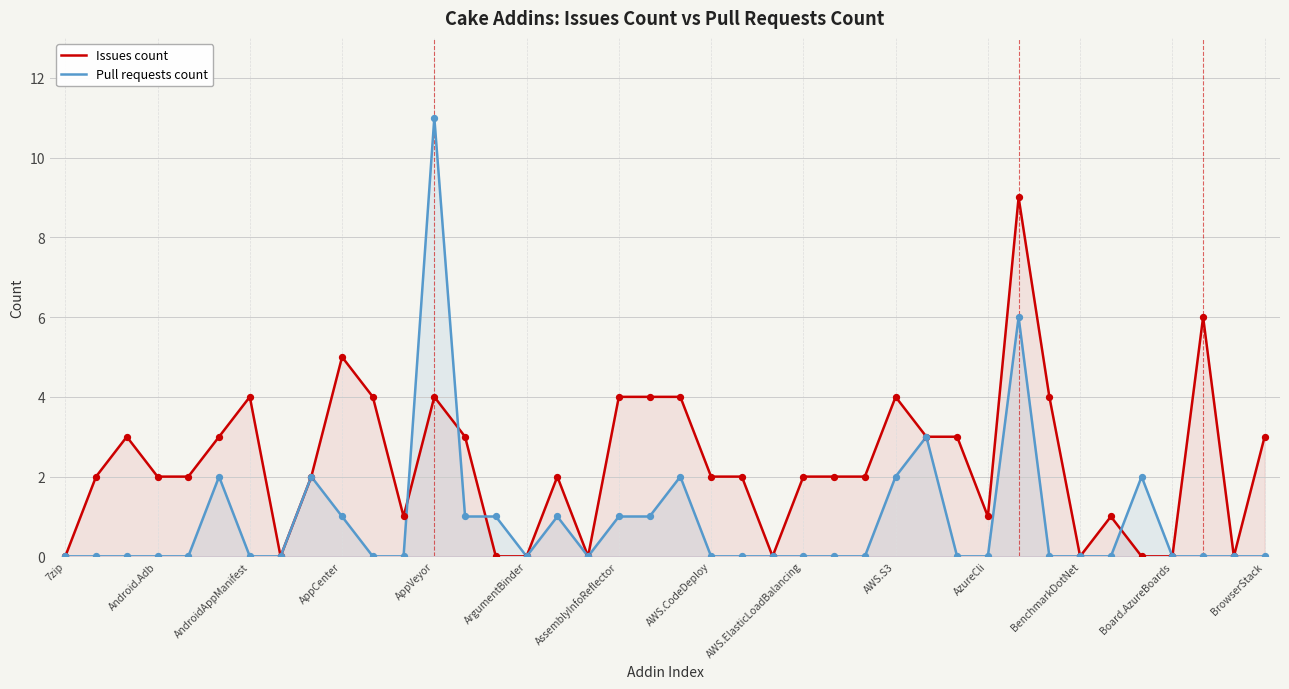

Which series has the largest Y range (max minus min)?

Pull requests count